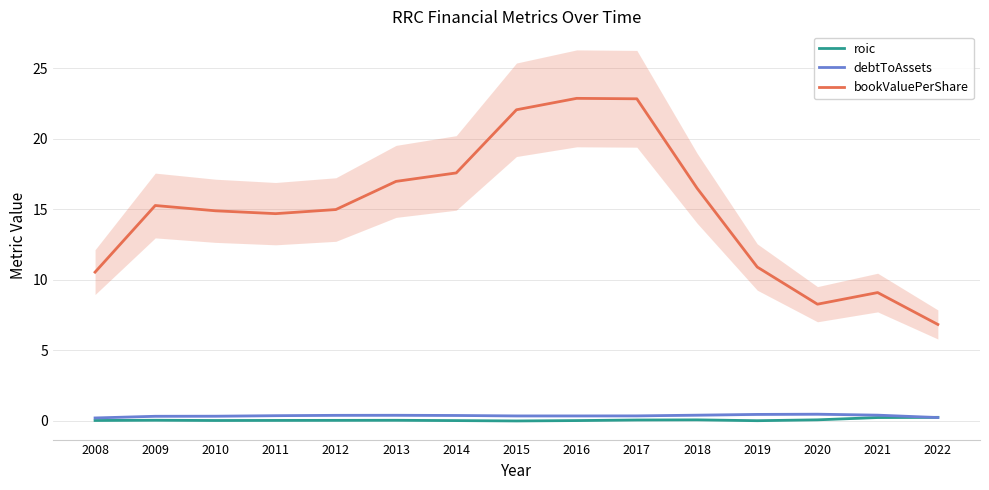

Does the chart have visible grid lines?

Yes